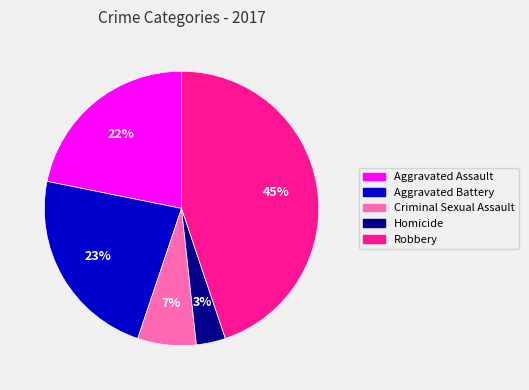

The Robbery slice represents 34% of the pie. True or false?

False